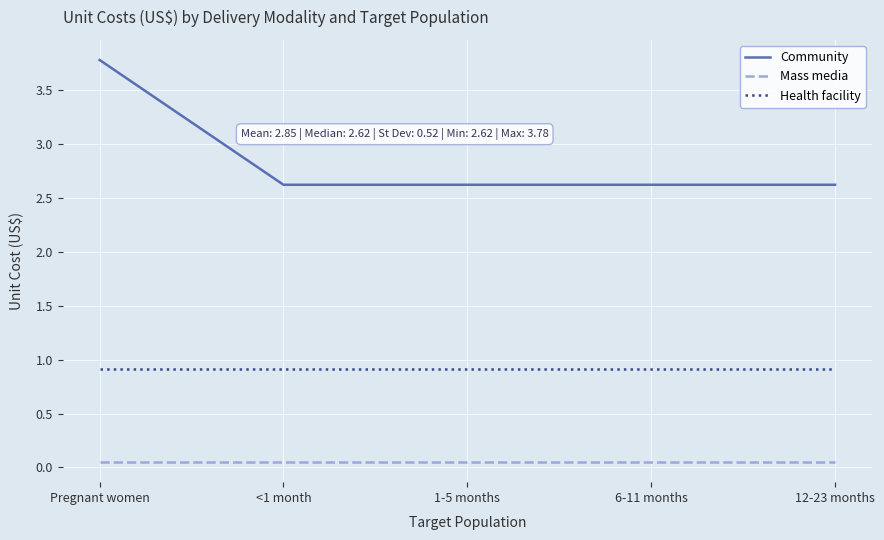

At 1-5 months, list the series in order from smallest to largest.

Mass media, Health facility, Community